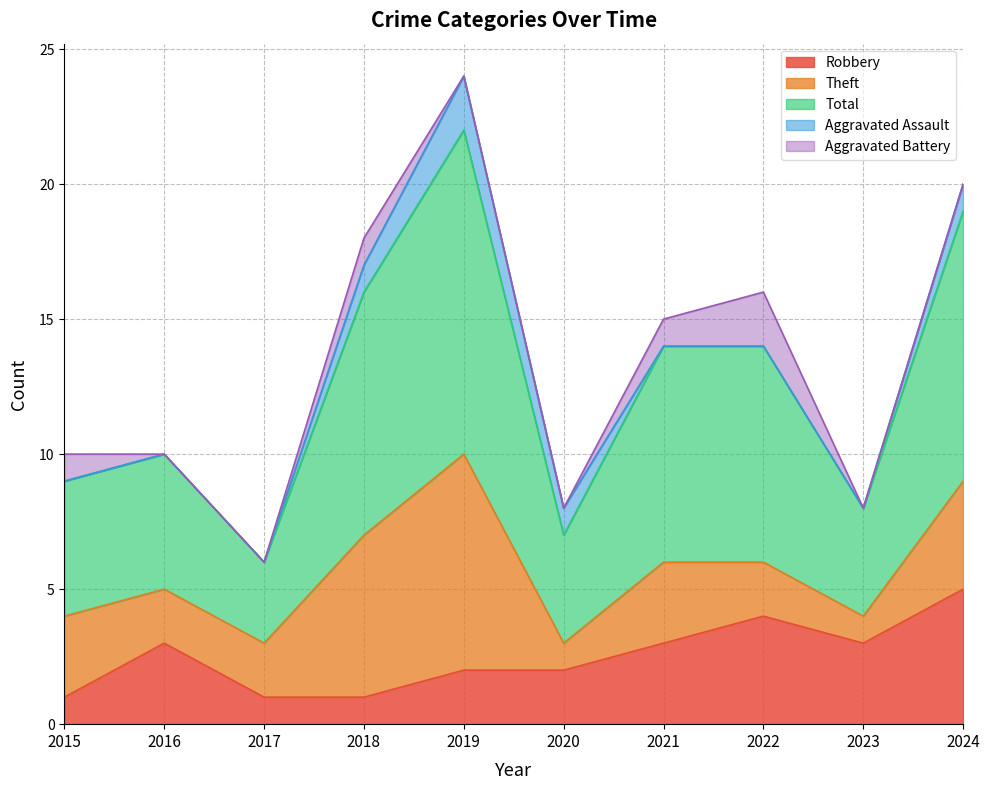

How many distinct data groups are displayed?

5